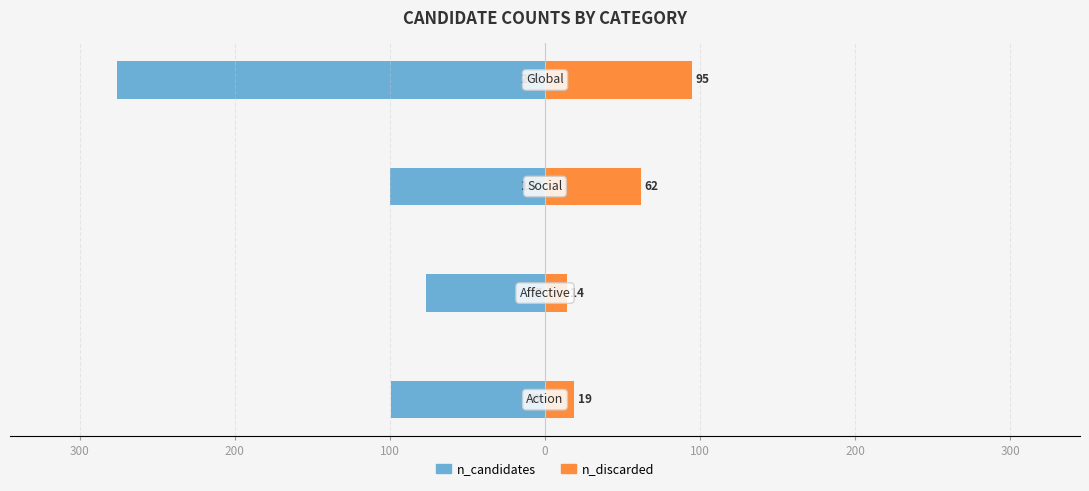

Which series has the largest range (max minus min)?

n_candidates